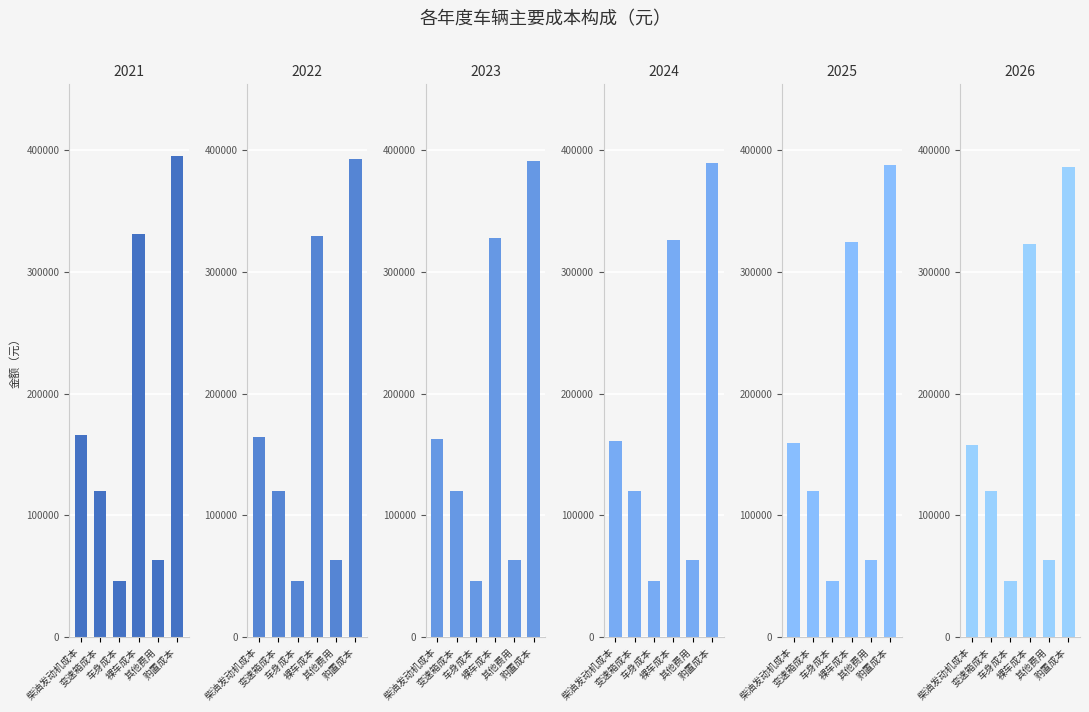

The 2025 series shows 120000.0 at 变速箱成本. True or false?

True